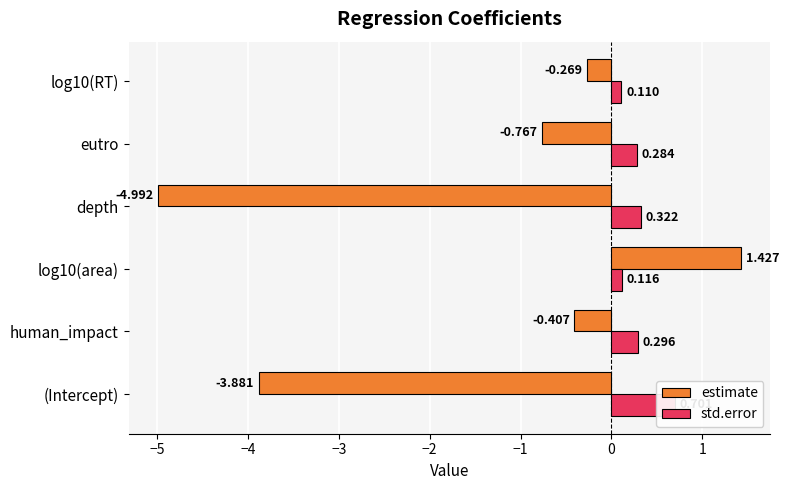

What is the highest value of the std.error series?

0.7